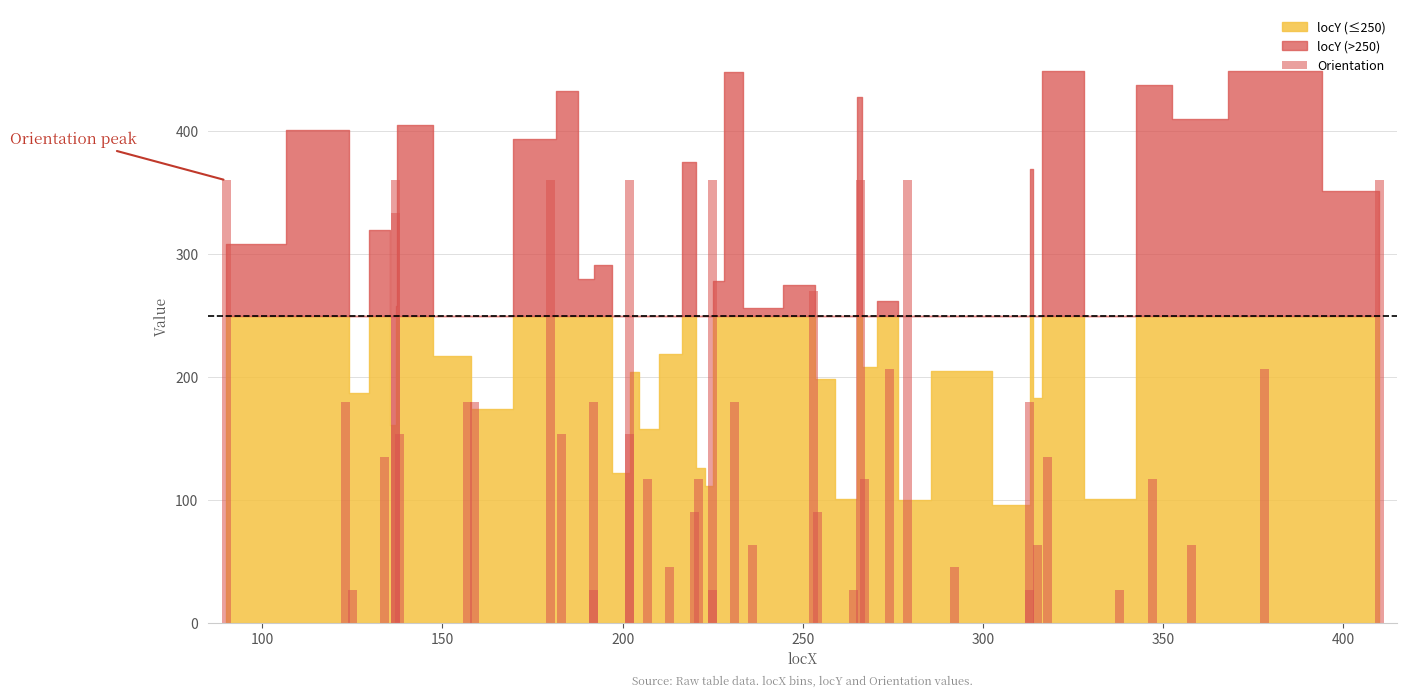

Count the number of values greater than 153.

21